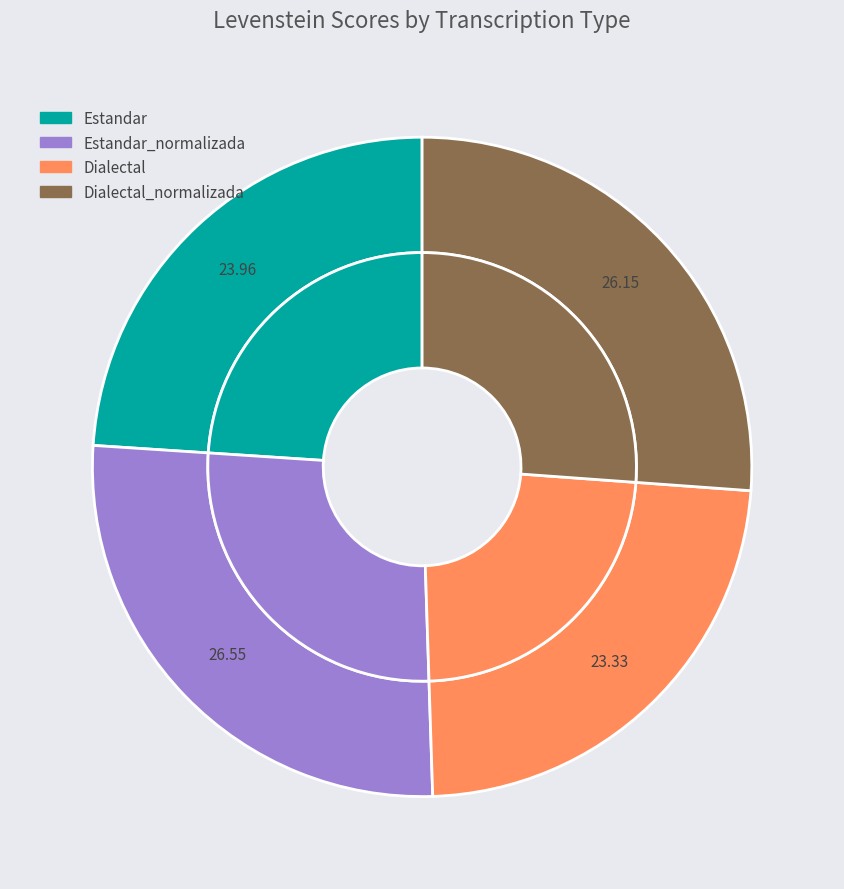

To the nearest percent, what is the combined percentage of Estandar_normalizada and Estandar?

51%